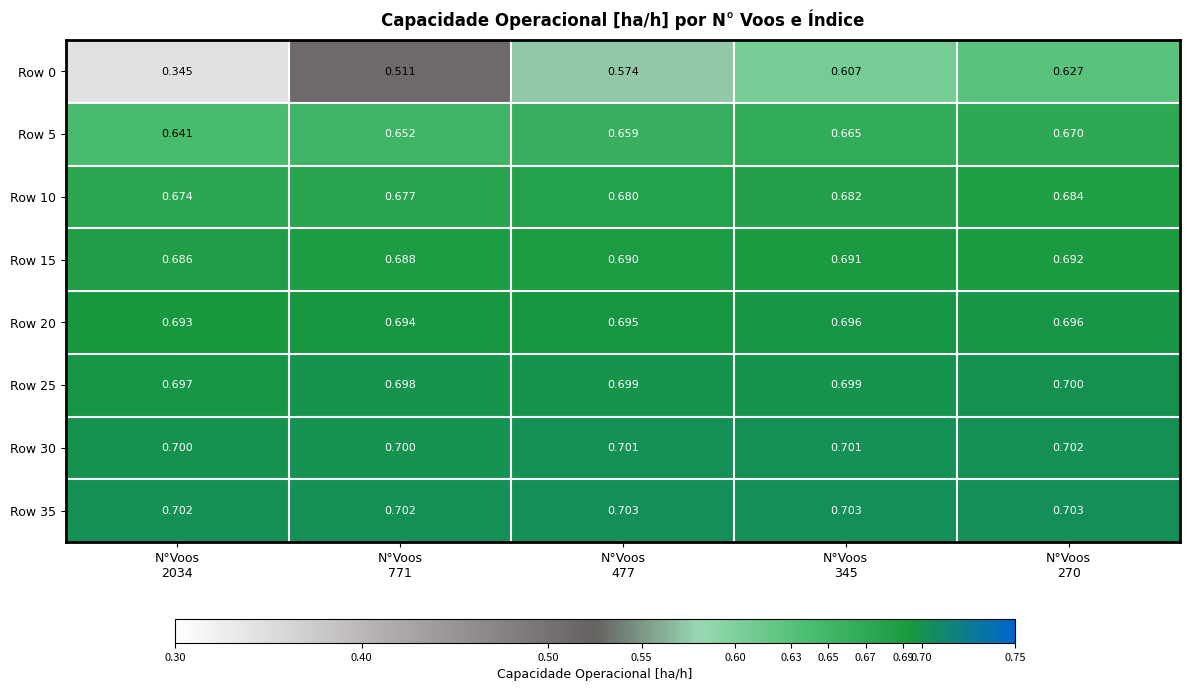

Which category has the lowest value across all series?

N°Voos
2034